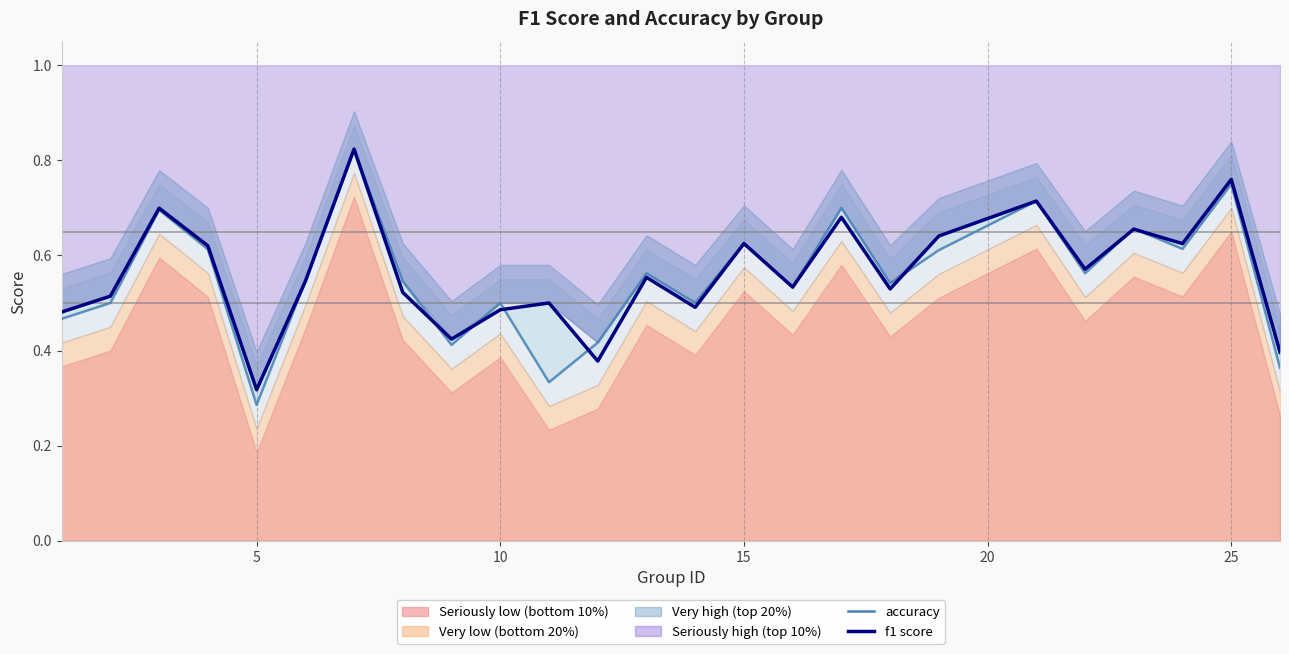

Does the chart display data point markers on the line(s)?

No